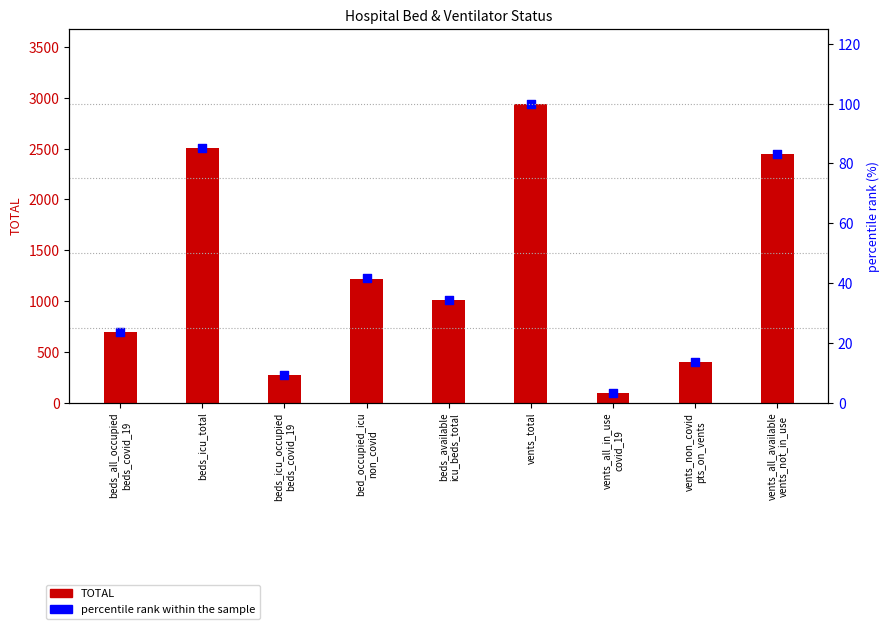

At how many categories does at least one series exceed 1048?

4